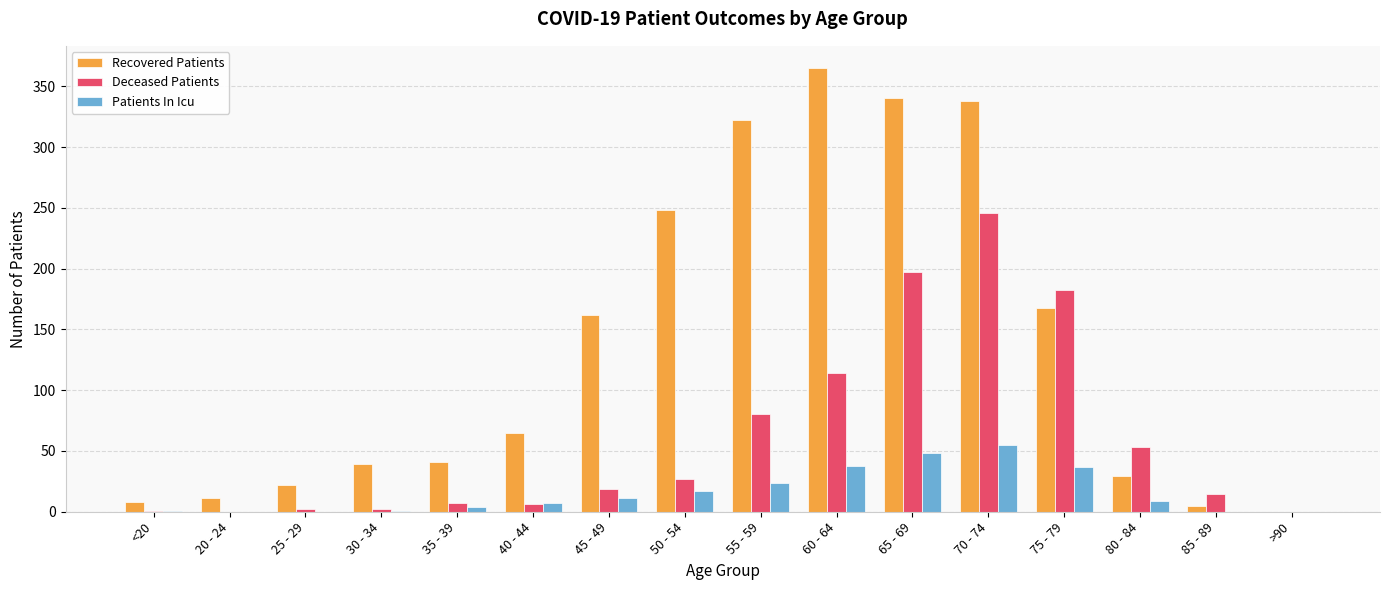

What is the highest value of the Patients In Icu series?

55